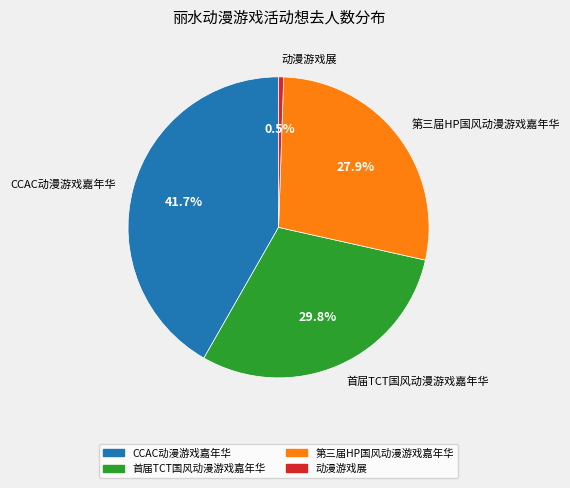

To the nearest percent, what is the difference between the 动漫游戏展 and 第三届HP国风动漫游戏嘉年华 slice percentages?

27%